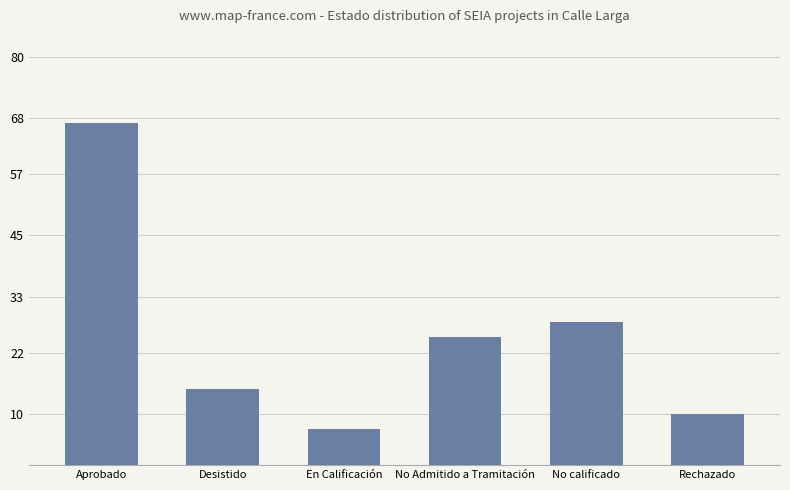

What is the label of the 6th bar from the left?

Rechazado